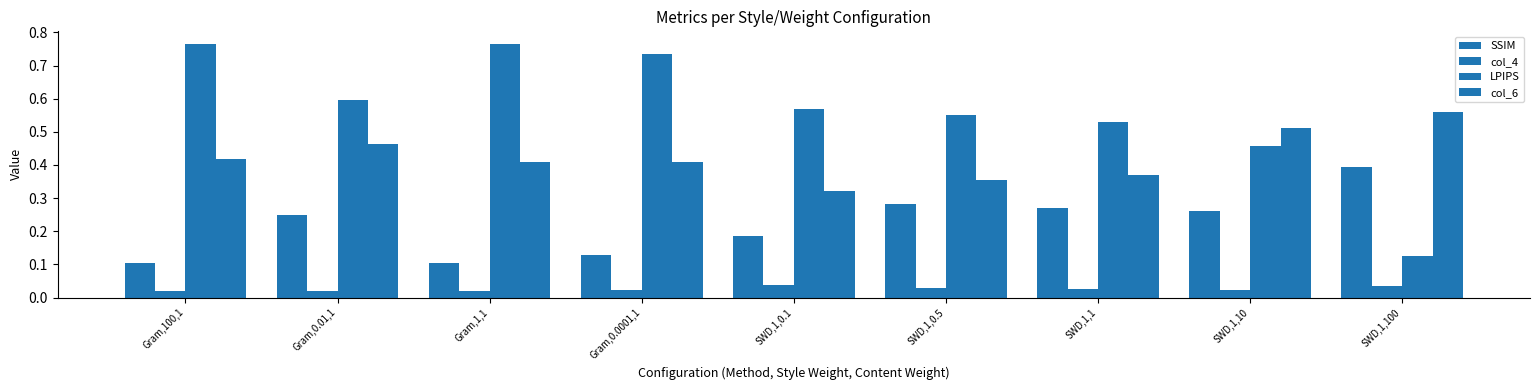

How many bars are there in total?

36